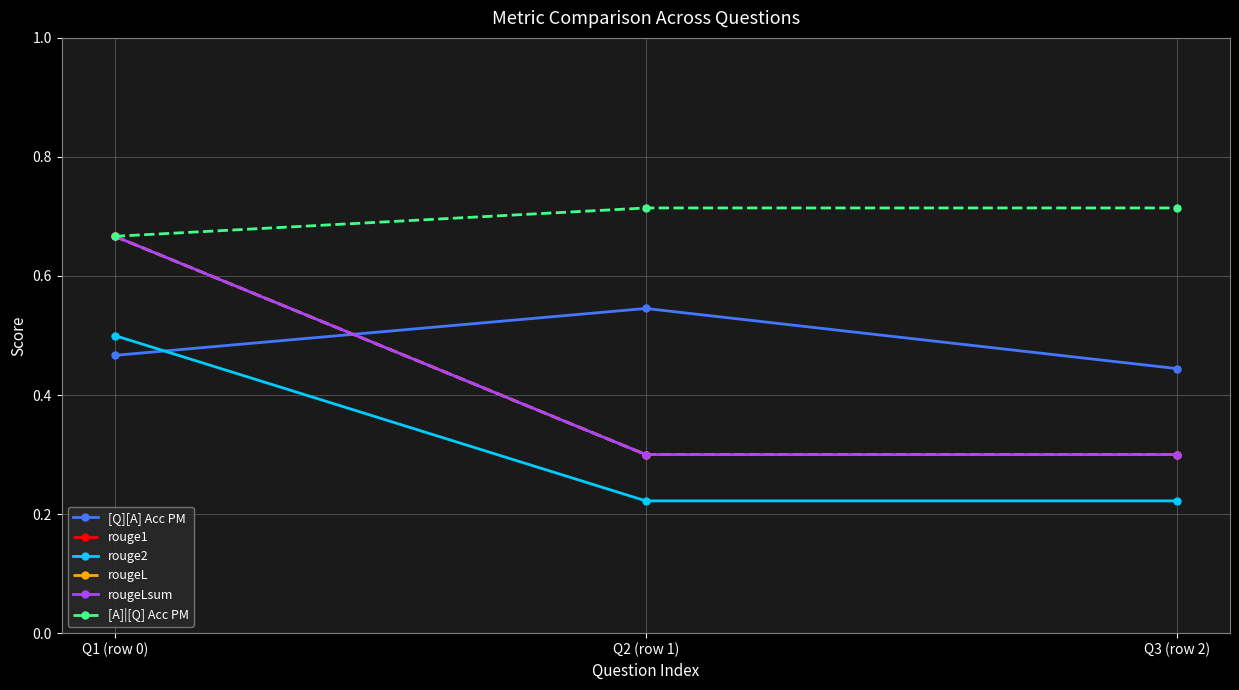

What is the minimum value for rougeLsum?

0.3